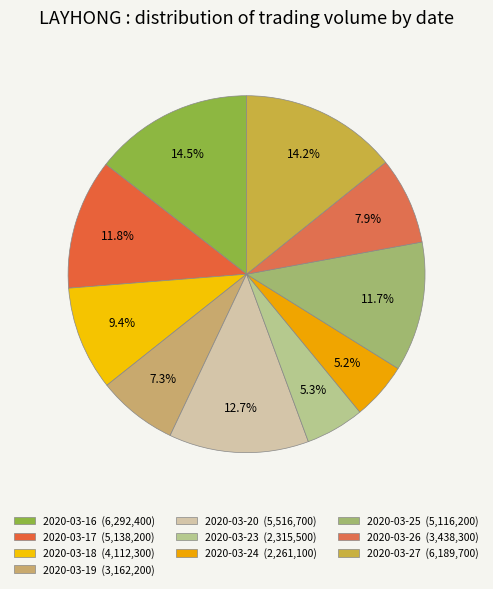

Does 2020-03-18 represent more than half of the total?

No